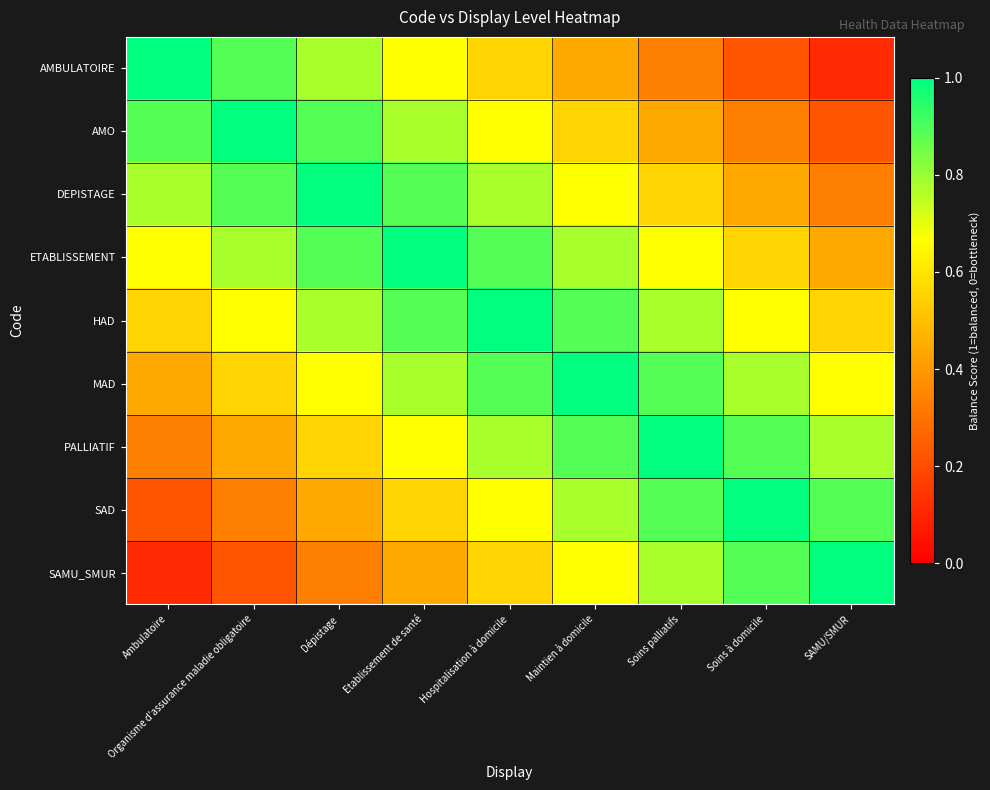

How many categories are shown in the chart?

9